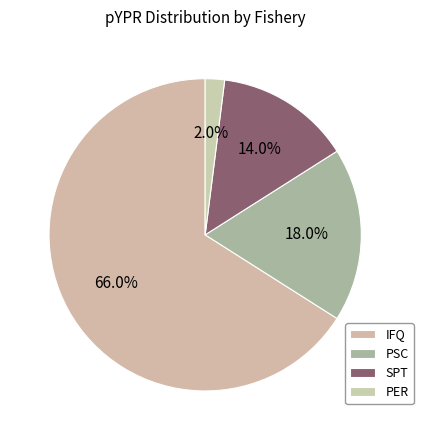

How many slices are in this pie chart?

4